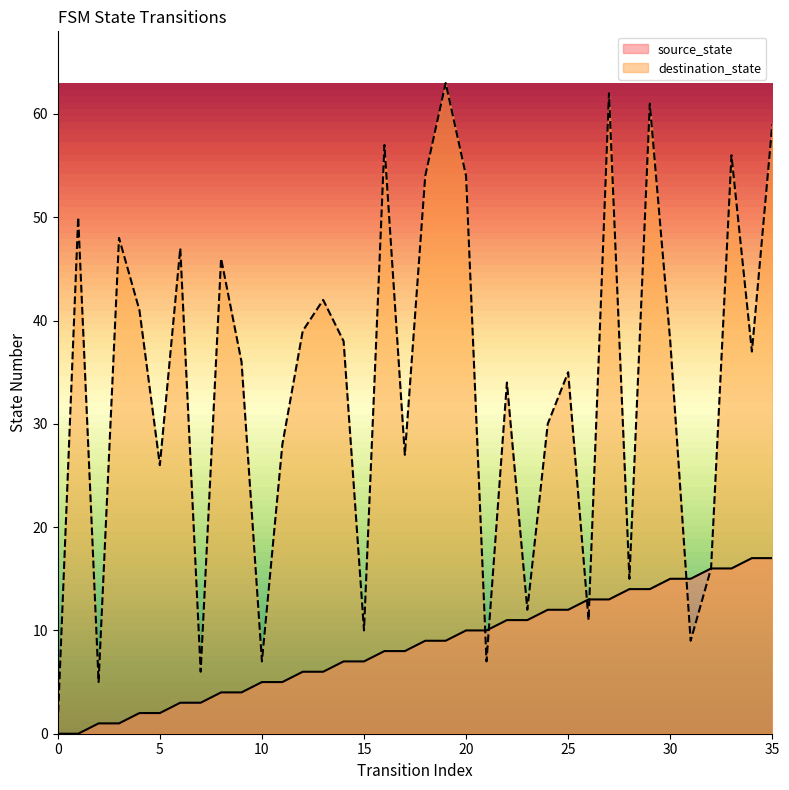

In destination_state, how many points are lower than both neighbors (excluding endpoints)?

12